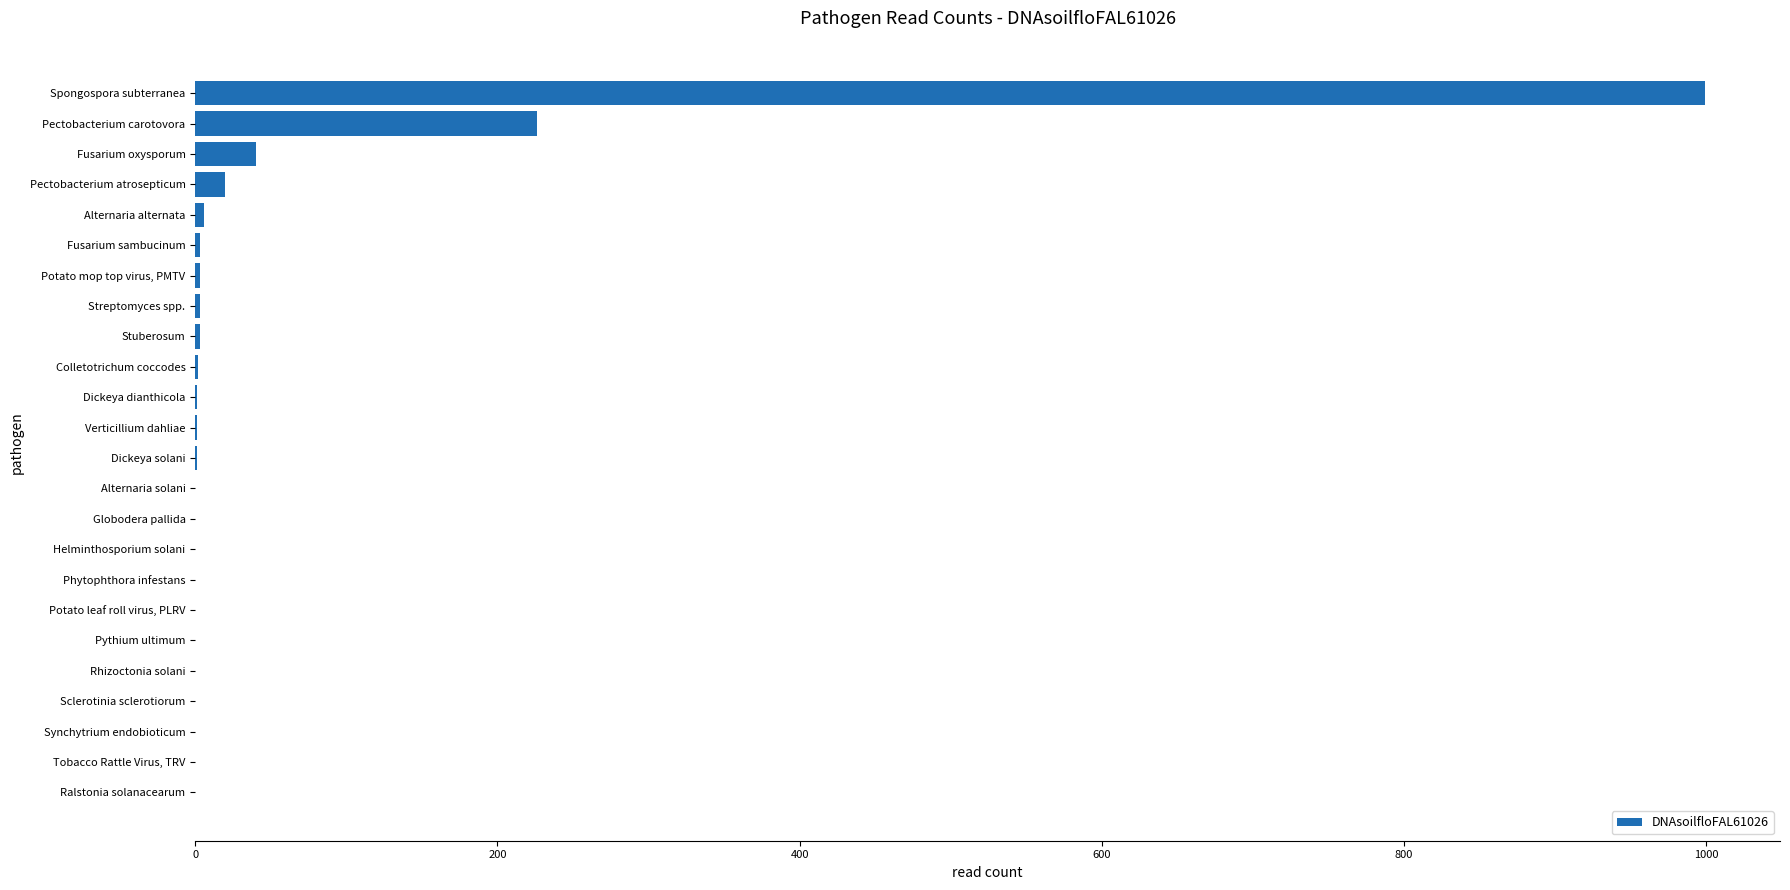

What is the maximum value shown in the chart?

999